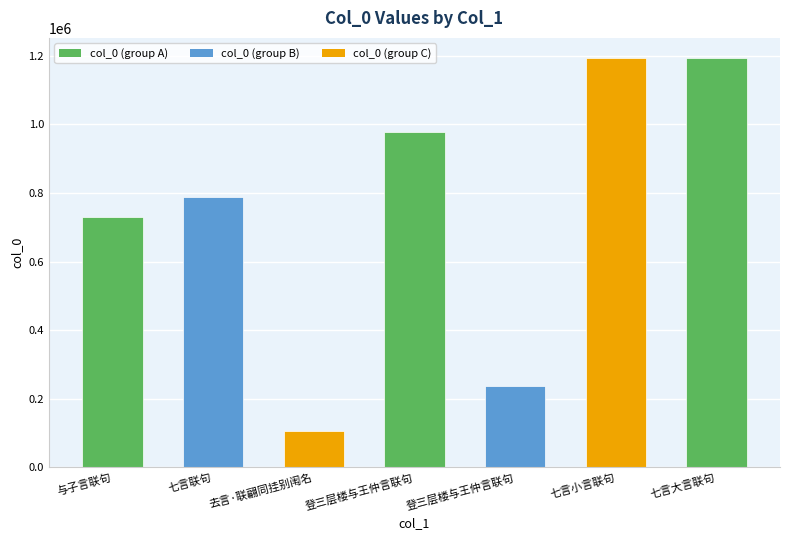

At which label is the value closest to 649626?

与子言联句